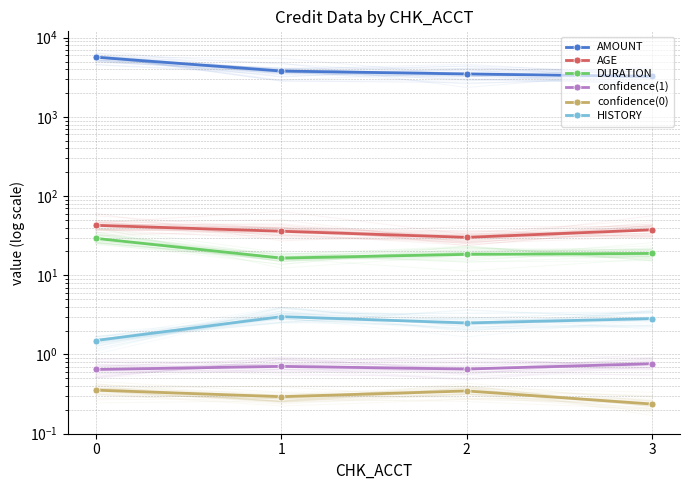

What is the total value across all series at 0?

5757.0